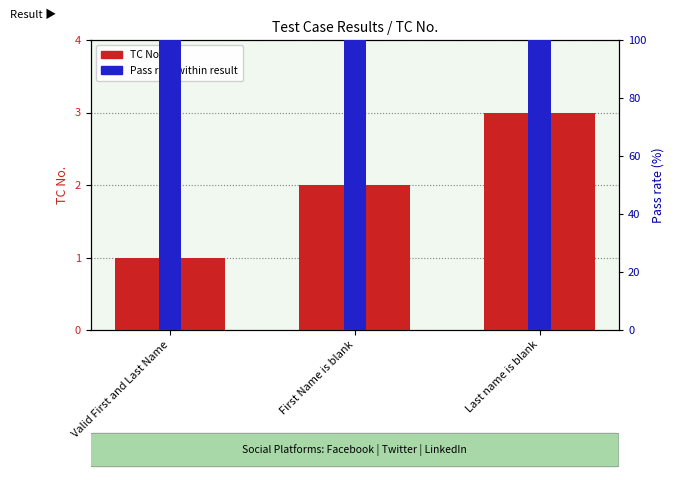

How many distinct data groups are displayed?

2